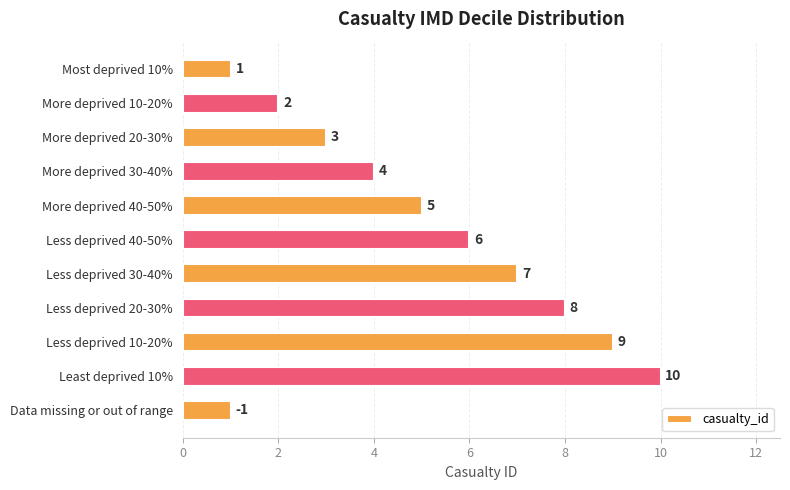

What value does the data have at More deprived 20-30%?

3